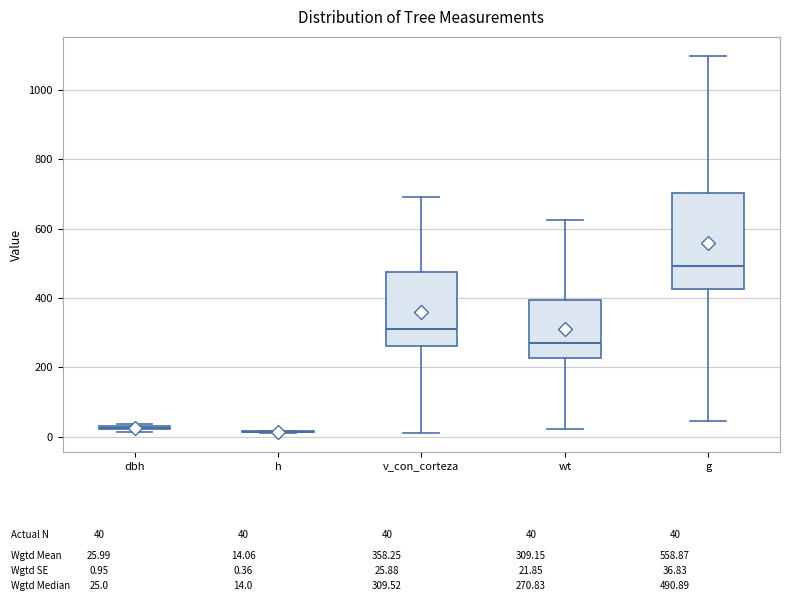

Reading left to right, transcribe this box plot: for each box, give where its median line is, the range the box spans, and where its two whiskers end, as read against the y-axis. The values are not printed on the chart, so give them approximately, as read against the axis.

dbh: box collapsed to a line at 20, whiskers 20 to 40
h: box collapsed to a line at 20, whiskers 20 to 20
v_con_corteza: median 300, box 260 to 480, whiskers 0 to 700
wt: median 280, box 220 to 400, whiskers 20 to 620
g: median 500, box 420 to 700, whiskers 40 to 1100